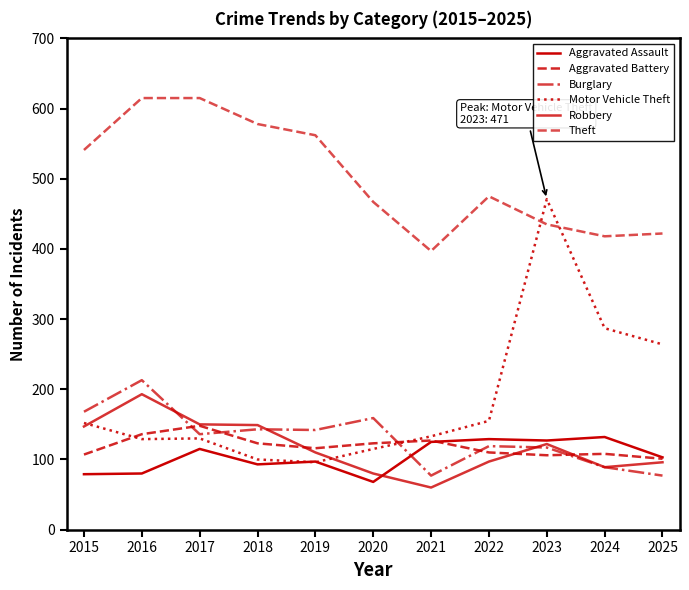

At which category is the sum across all series the highest?

2023